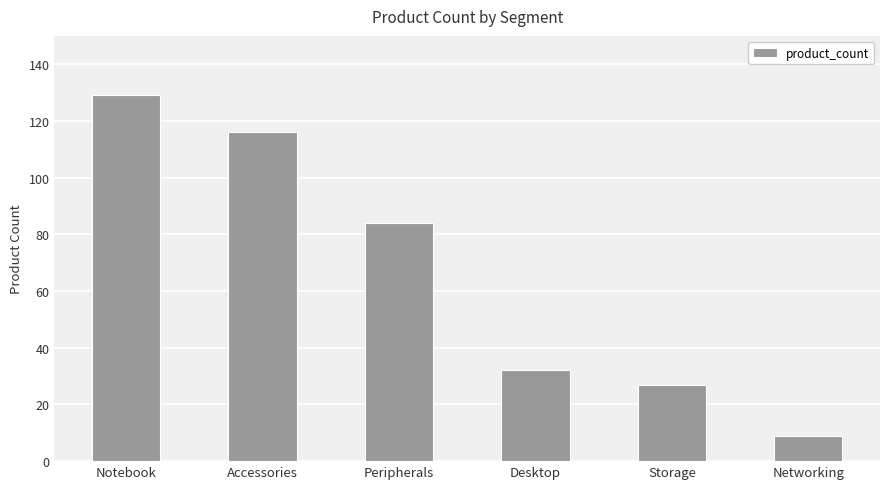

Rank the categories by value from highest to lowest.

Notebook, Accessories, Peripherals, Desktop, Storage, Networking